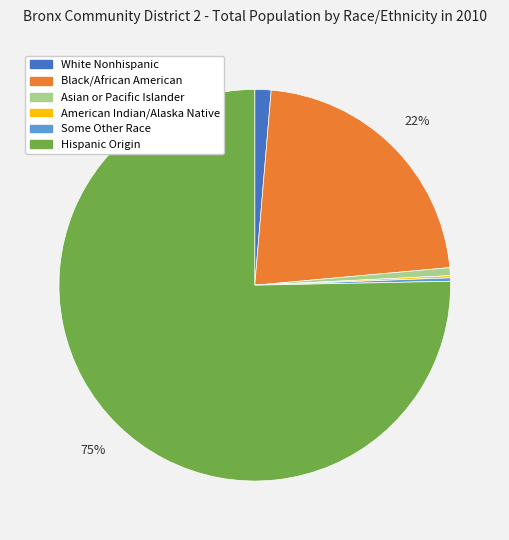

To the nearest percent, what is the average slice percentage?

17%